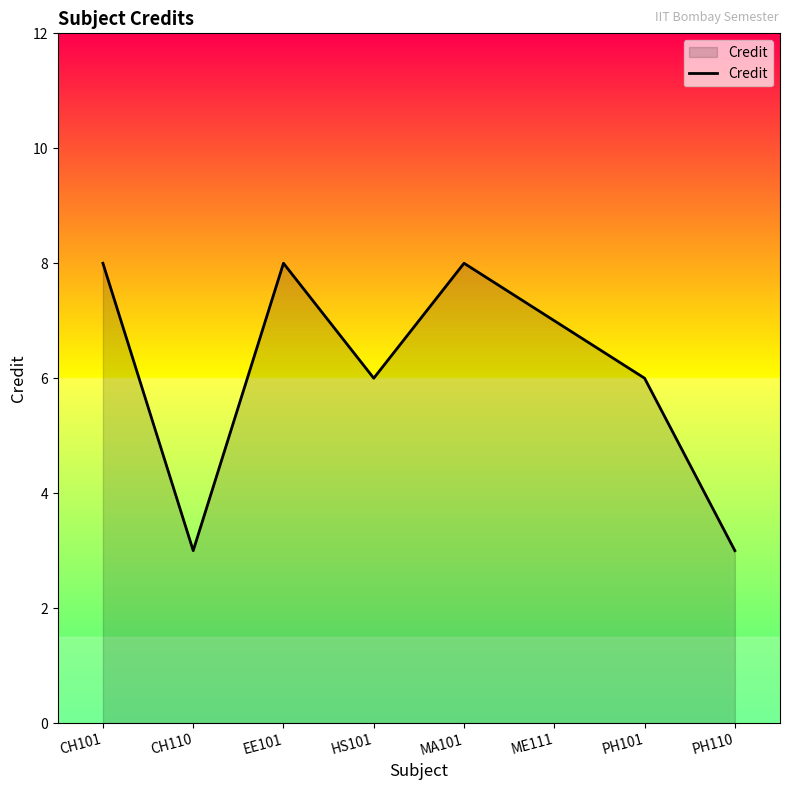

What is the smallest value displayed?

3